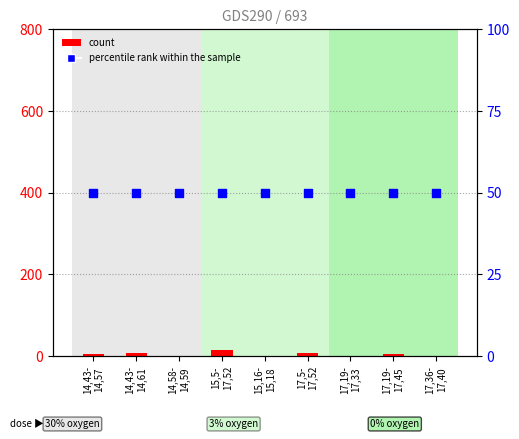

At which category is the sum across all series the highest?

15,5-
17,52